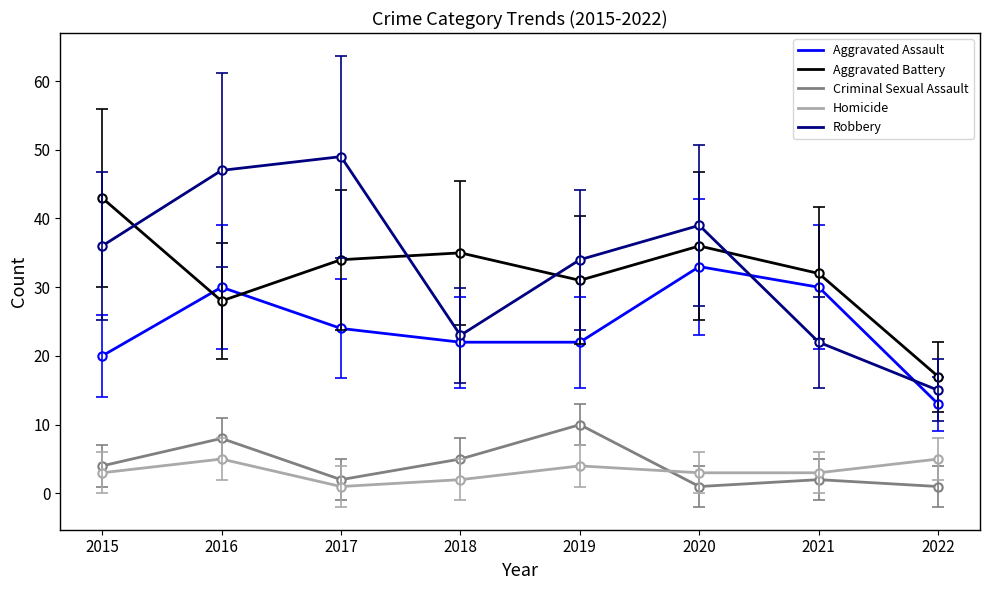

What is the average value of the Aggravated Battery series?

32